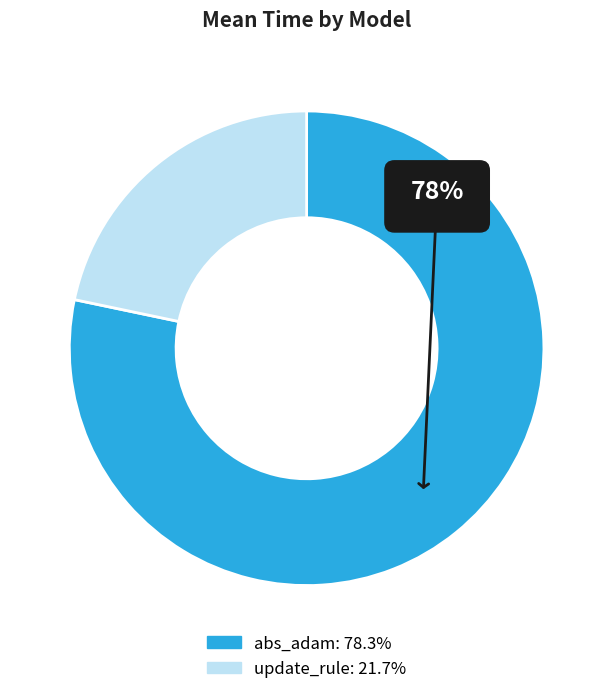

What percentage do abs_adam and update_rule together represent?

100.0%